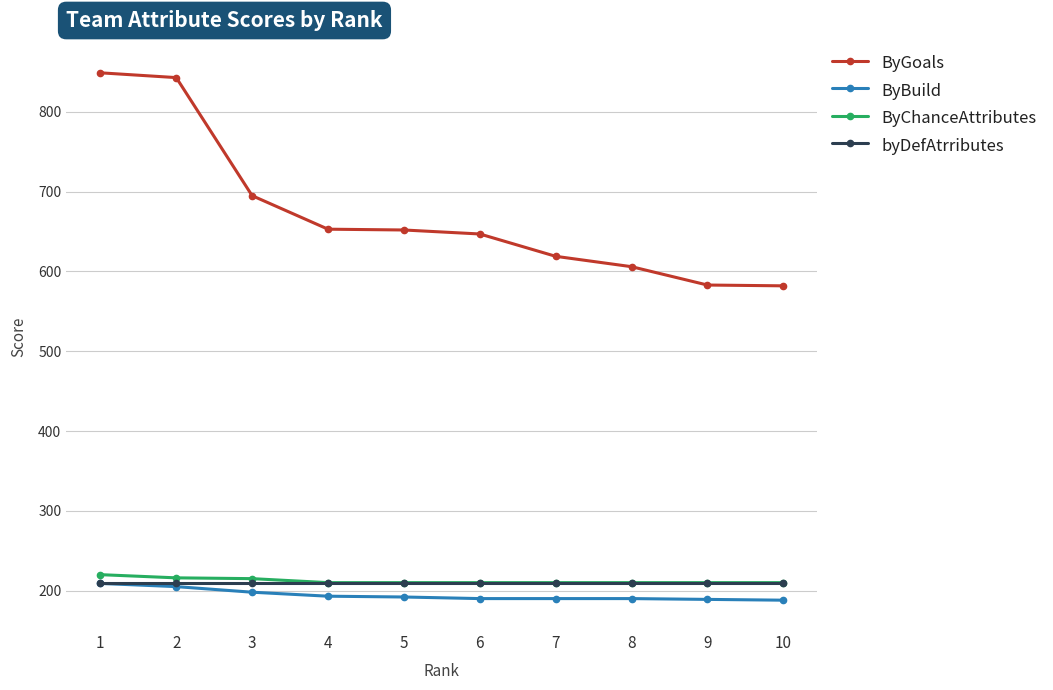

What is the value of the ByChanceAttributes point at the 8th from the left?

210